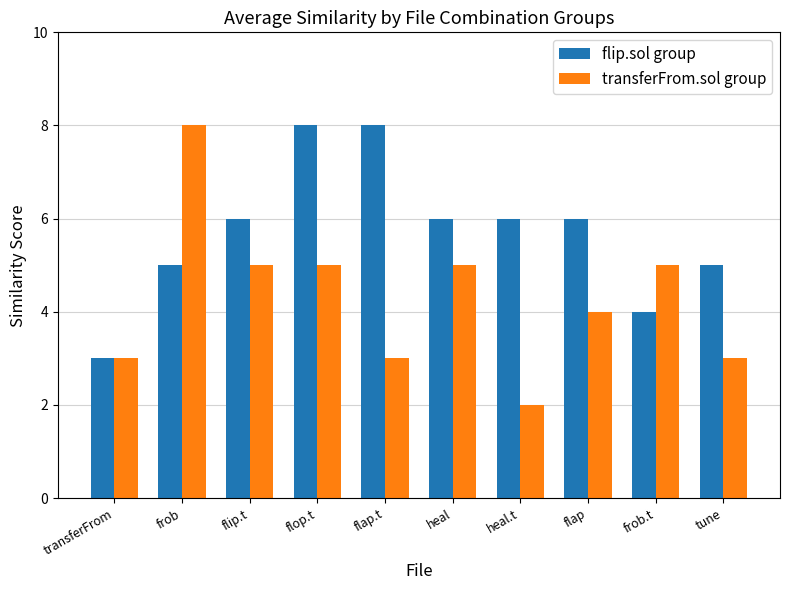

What is the average value of the transferFrom.sol group series?

4